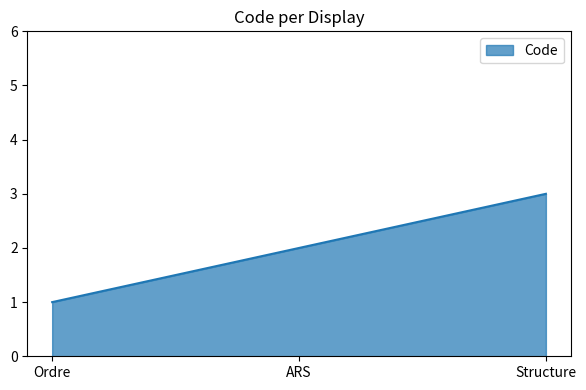

What position from the left is Structure?

3